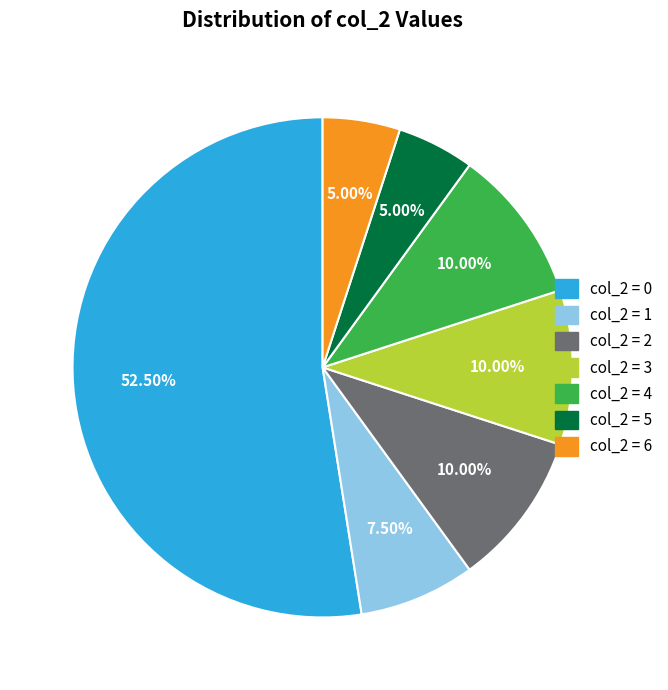

Is there any slice that represents more than half of the pie?

Yes